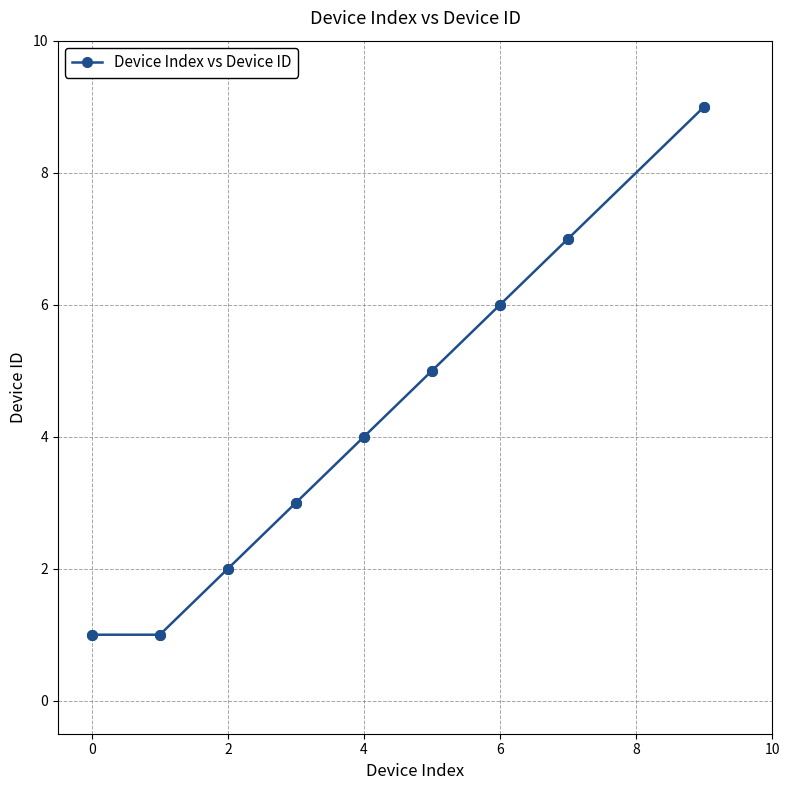

What is the maximum value shown in the chart?

9